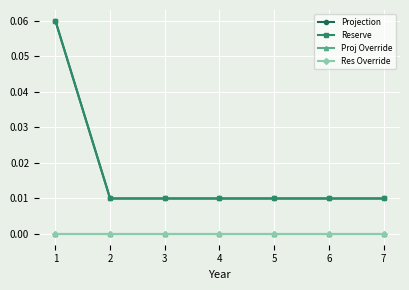

Does the chart have visible grid lines?

Yes